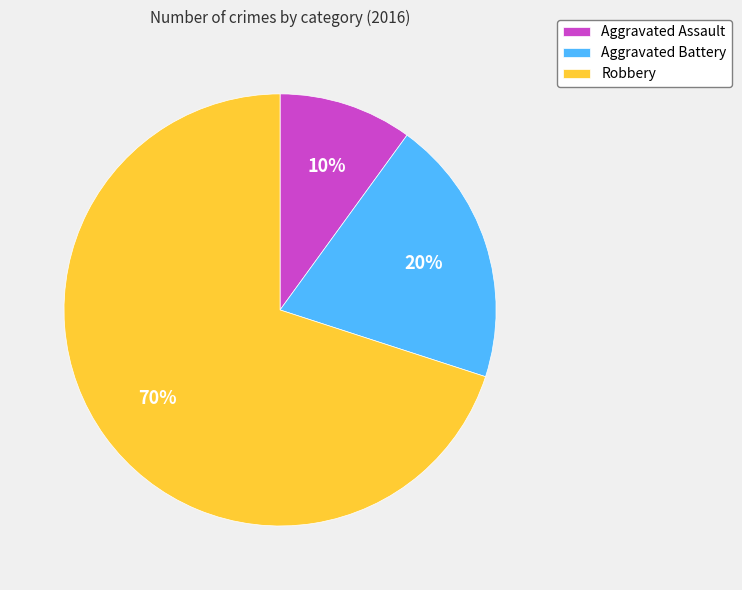

To the nearest percent, what percentage of the pie is Aggravated Battery?

20%